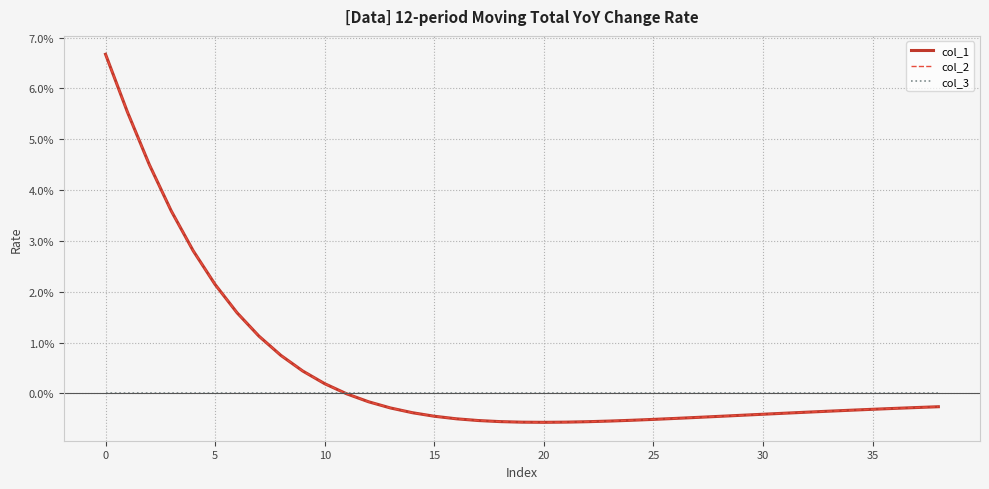

Rank the series by their maximum value, from highest to lowest.

col_1, col_2, col_3